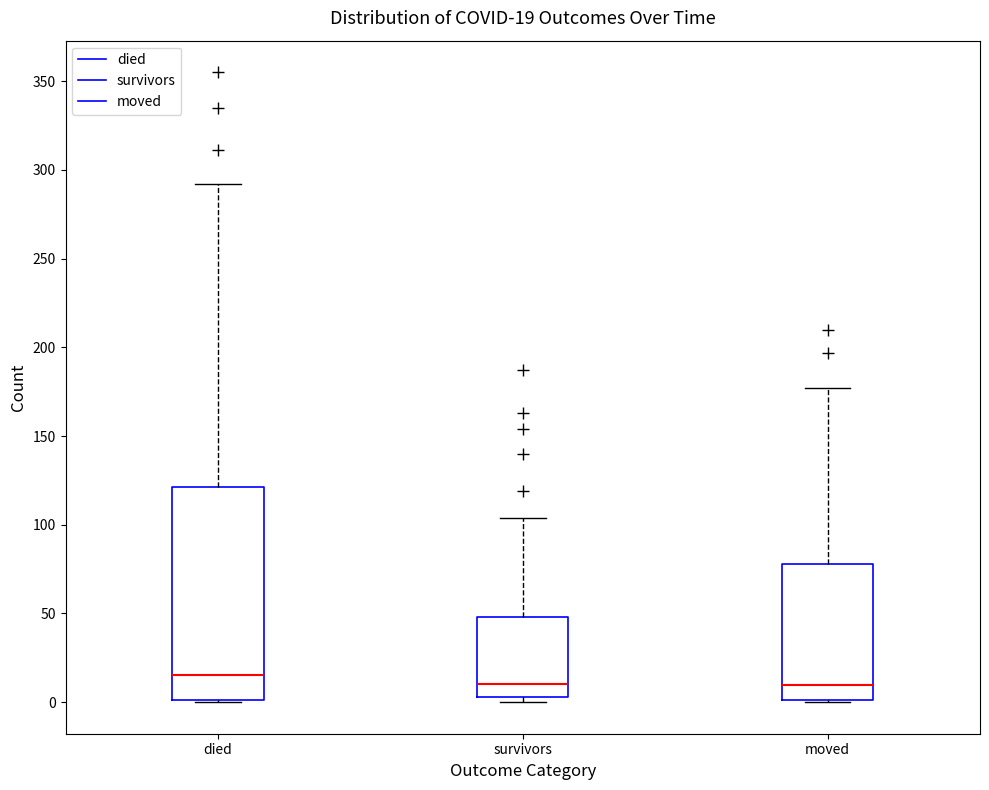

Which box's median line is the highest?

died